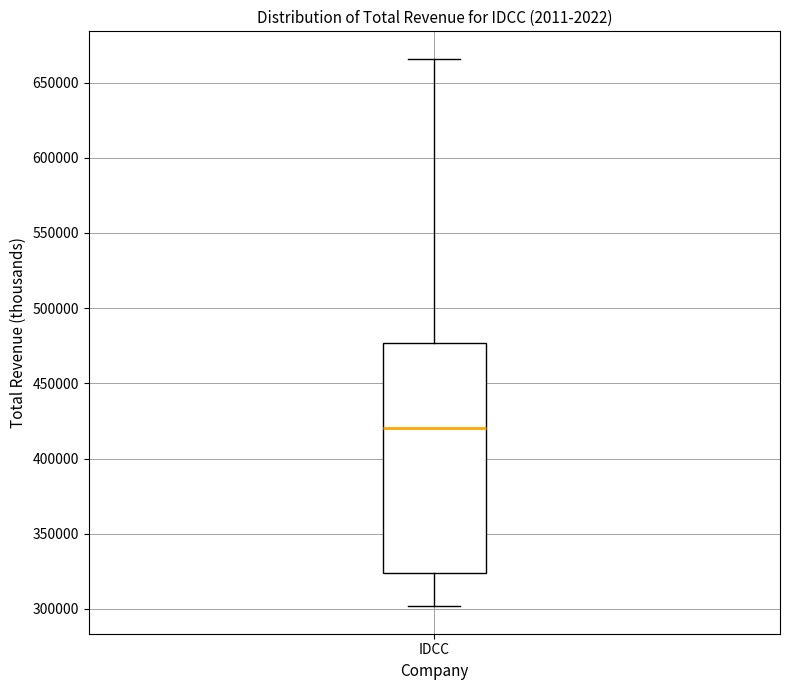

Where does the upper whisker of the box for IDCC end on the y-axis? The values are not printed on the chart, so give them approximately, as read against the axis.

665000